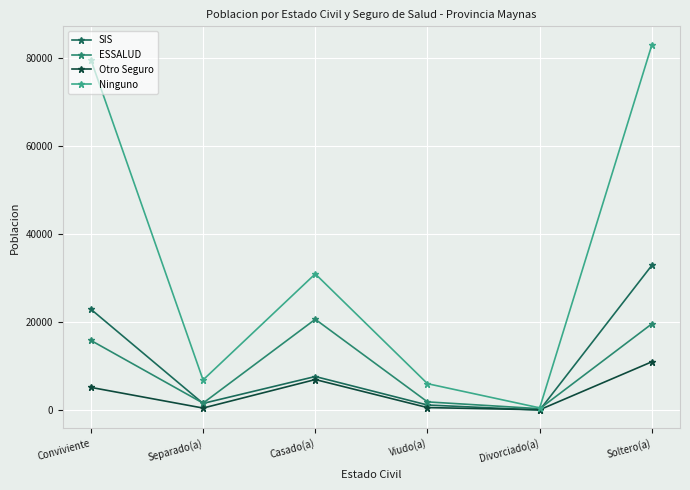

At how many categories does at least one series exceed 49630?

2